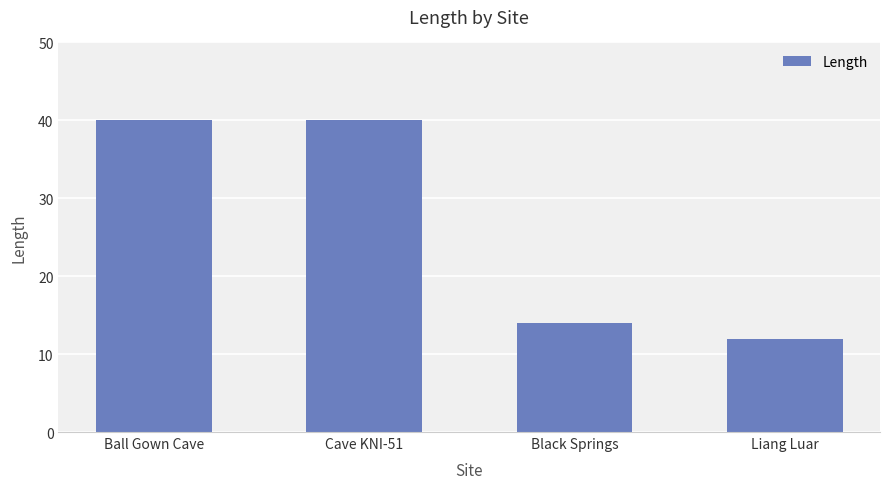

Reading left to right, list all the values displayed in this chart.

40	40	14	12